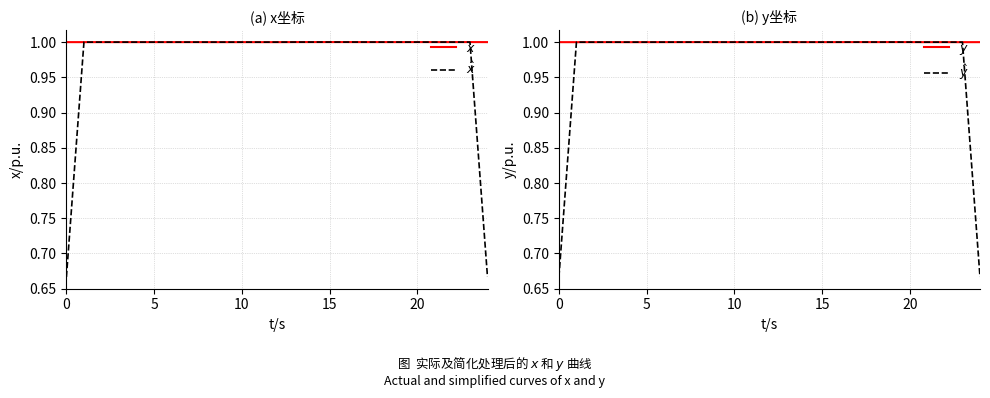

Where is the first local maximum for $y$?

5